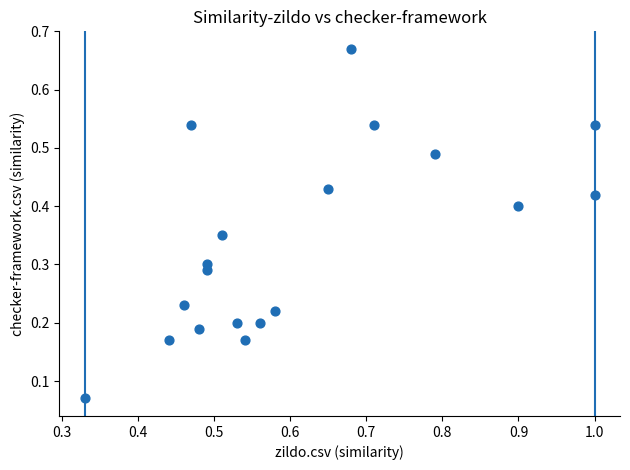

What is the range of Y values (max minus min)?

0.6